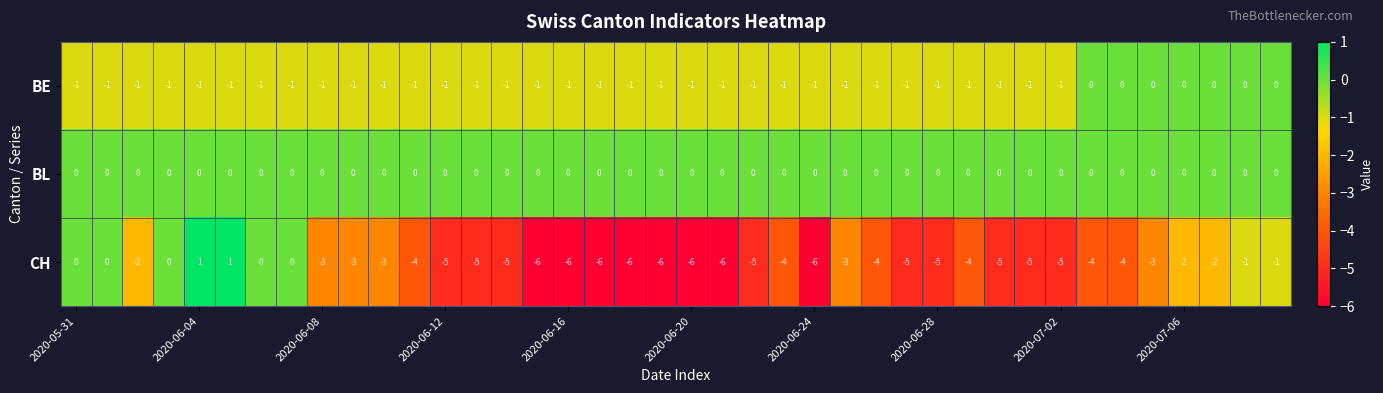

Count the BE values in the range -1 to 0.

40